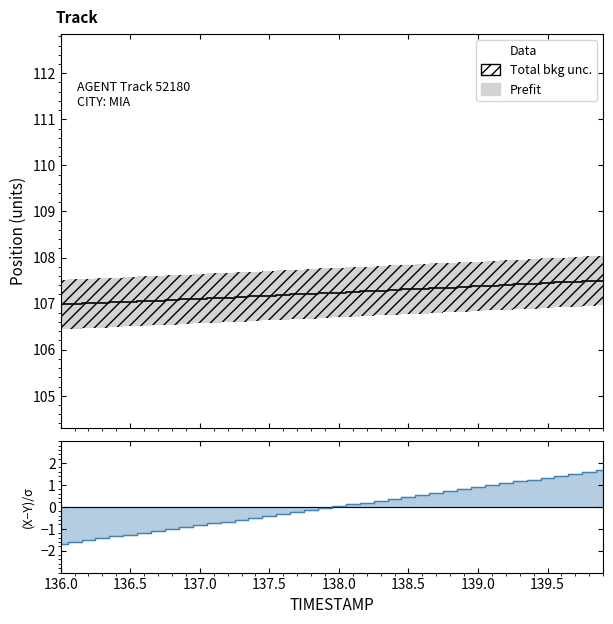

Which category has the lowest value in the ratio_line series?

136.0